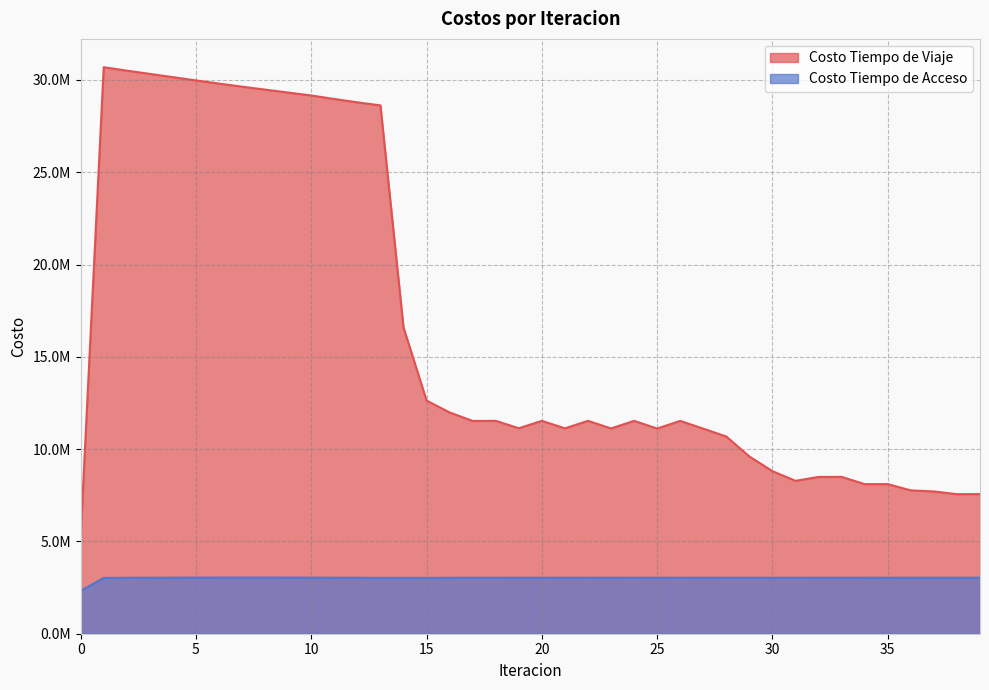

Is it true that Costo Tiempo de Acceso equals 3038876.6 at 10?

True